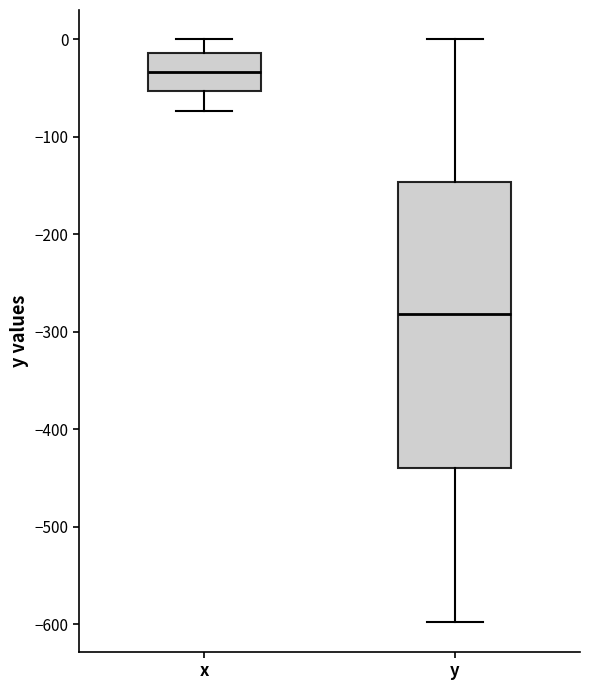

Where is the lower edge of the box for x on the y-axis? The values are not printed on the chart, so give them approximately, as read against the axis.

-50